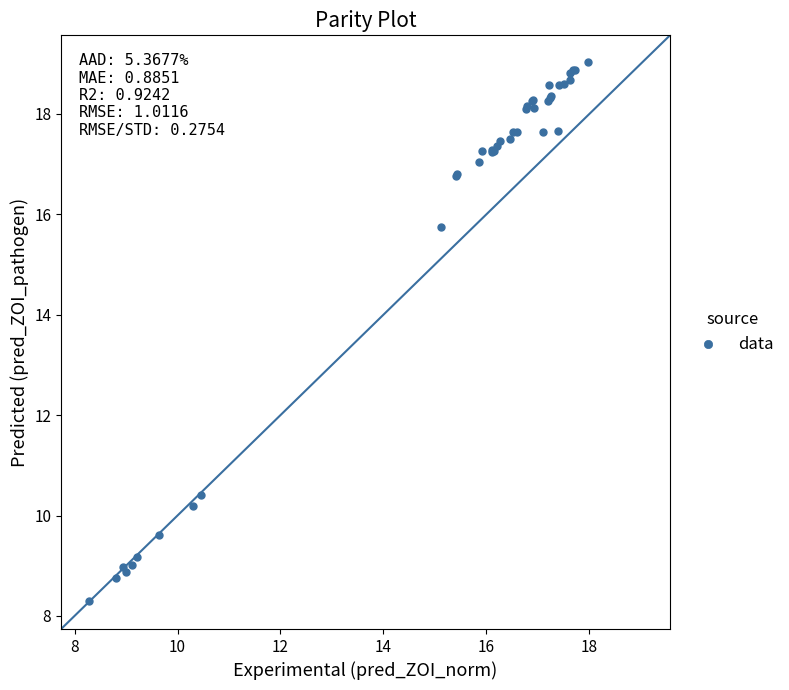

What Y value in the scatter plot is closest to 13?

10.4